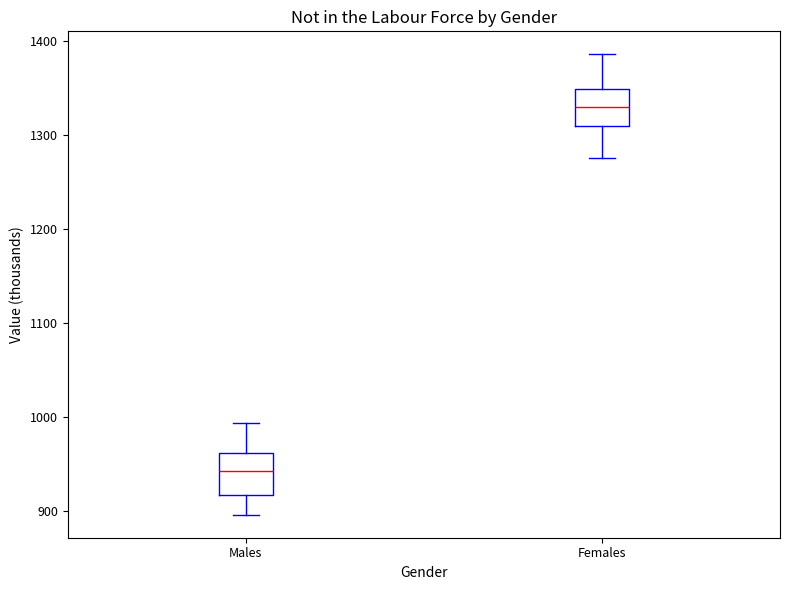

Reading left to right, read every box against the y-axis: the position of its median line, the range the box covers, and the ends of its whiskers. The values are not printed on the chart, so give them approximately, as read against the axis.

Males: median 940, box 920 to 960, whiskers 900 to 990
Females: median 1330, box 1310 to 1350, whiskers 1280 to 1390